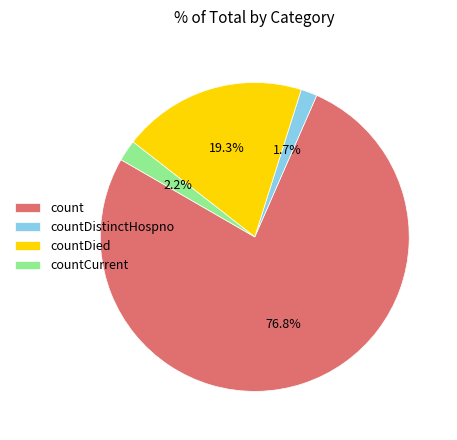

Count the number of slices in the pie.

4